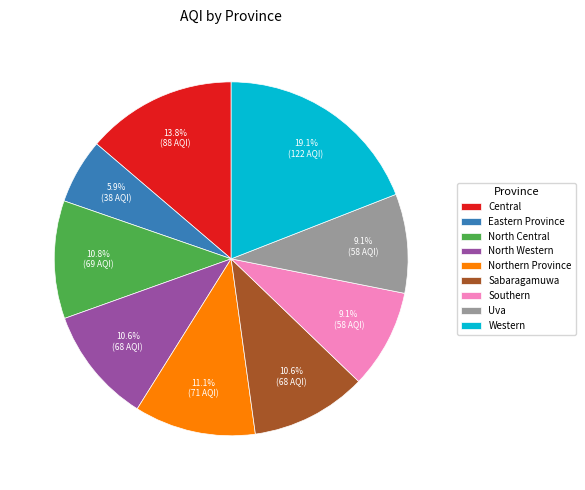

What percentage is NOT represented by North Western?

89.4%